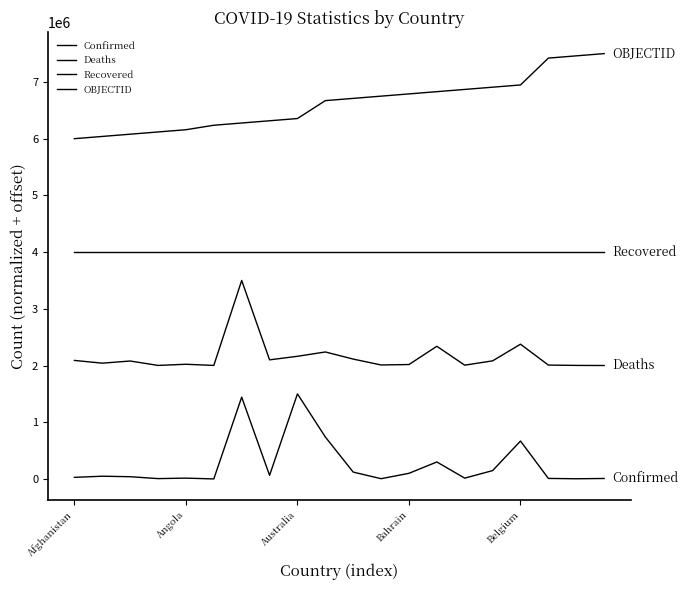

True or false: Recovered and OBJECTID cross at least once.

False